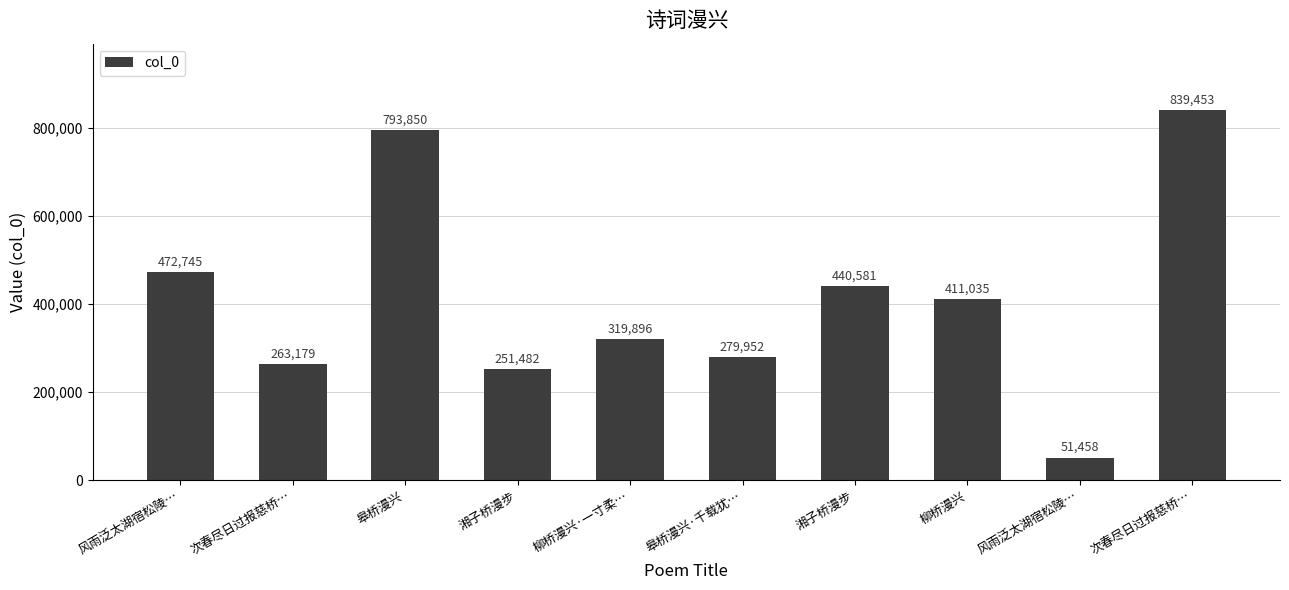

How many data points are less than 411035?

5